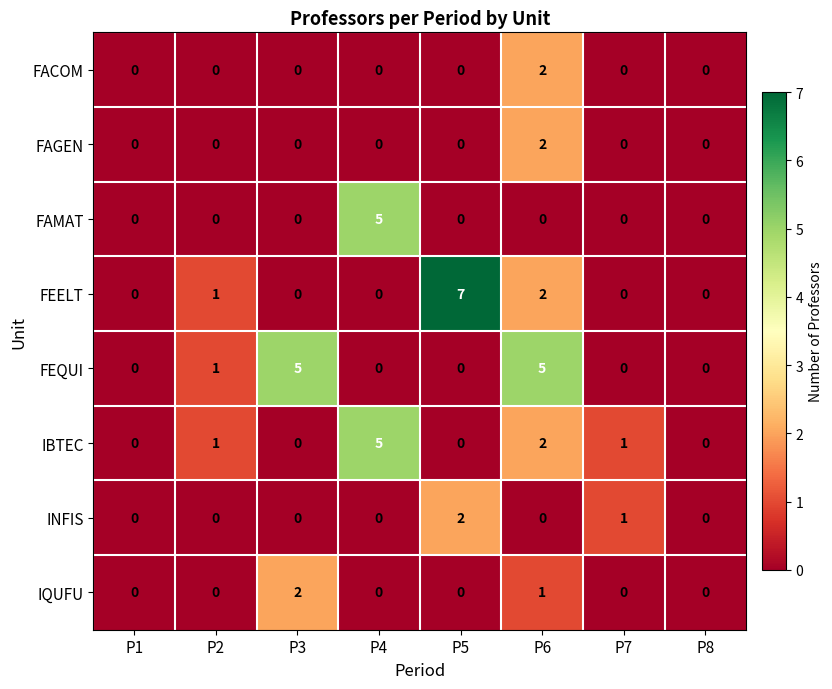

Is it true that FACOM equals 0 at P3?

True